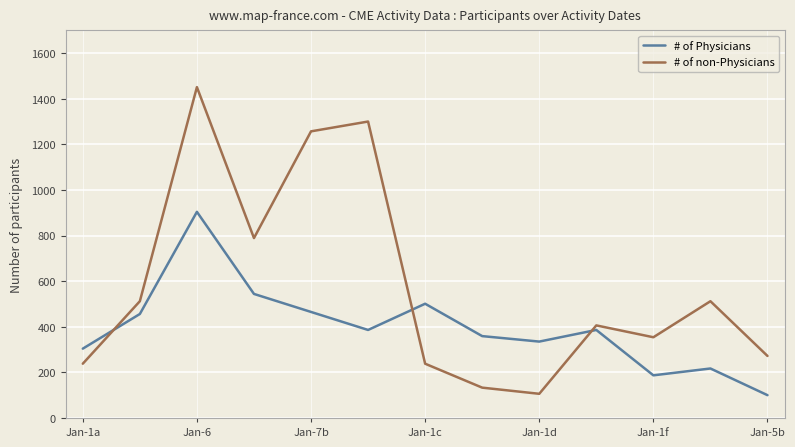

What is the highest value of the # of non-Physicians series?

1451